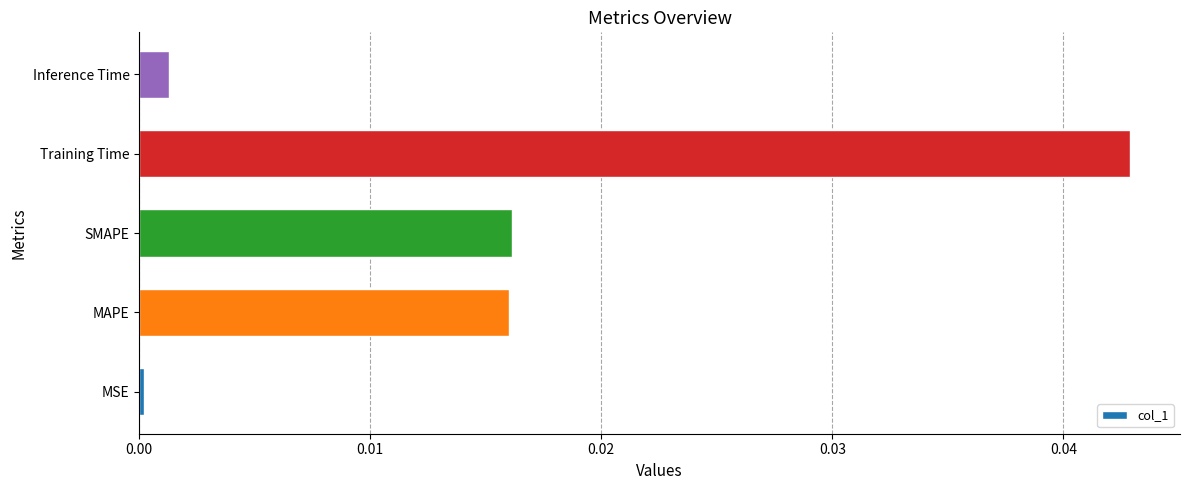

The chart shows a value of 0.0 at SMAPE. True or false?

True